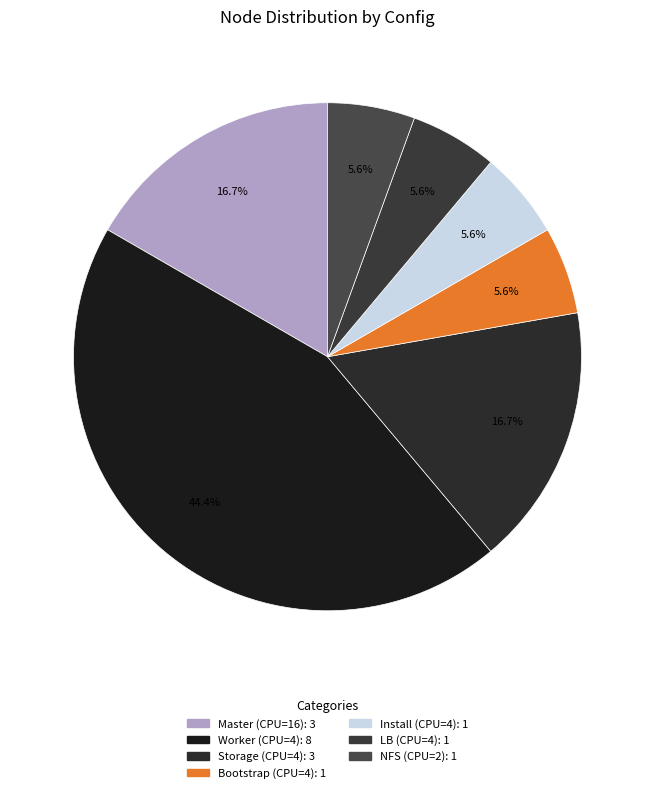

To the nearest percent, what is the difference between the largest and smallest slice percentages?

39%